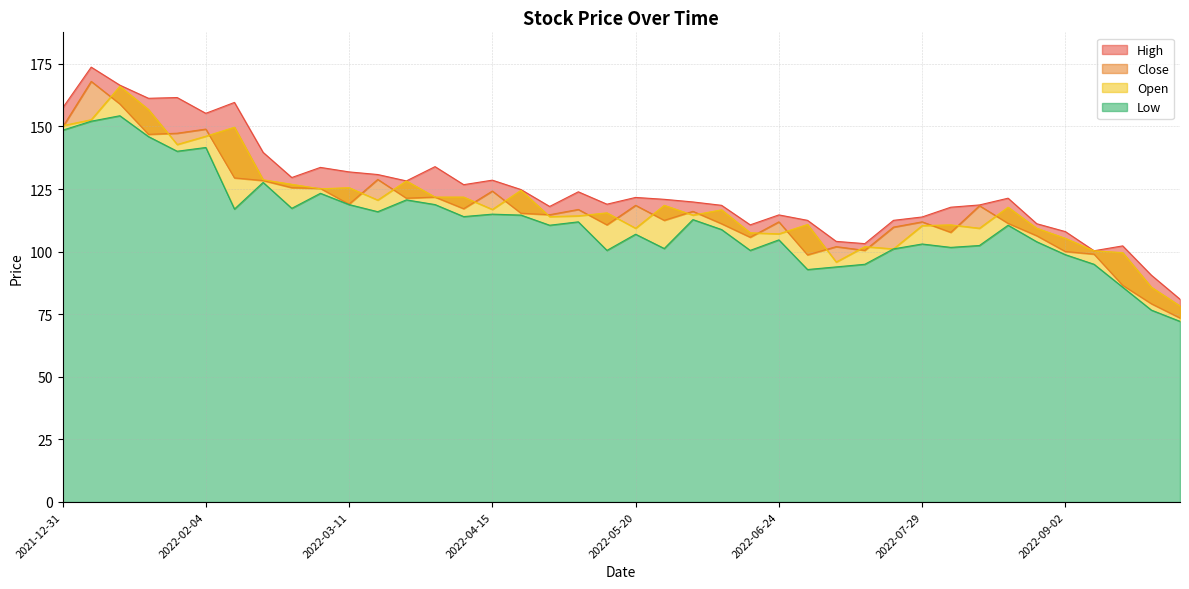

Reading right to left, list all the values displayed in this chart.

High: 81.0	90.6	102.3	100.3	108.0	111.2	121.3	118.7	117.8	113.8	112.5	103.2	104.1	112.5	114.7	110.7	118.5	119.8	120.9	121.7	119.0	123.9	118.0	124.8	128.6	126.8	133.9	128.2	130.8	131.8	133.7	129.6	139.7	159.6	155.2	161.6	161.2	166.5	173.7	157.3
Close: 73.5	79.2	86.5	99.0	100.0	106.3	111.3	118.3	107.7	111.9	109.8	100.5	102.0	98.7	111.9	105.8	111.2	116.1	112.5	118.5	110.7	116.8	114.8	115.3	124.2	117.2	121.8	121.3	128.8	119.0	125.2	125.5	128.4	129.4	148.9	147.3	146.8	159.0	168.0	149.7
Open: 78.3	85.8	99.6	100.3	105.3	109.3	117.8	109.3	110.7	110.4	101.1	102.0	95.8	110.8	107.1	107.5	116.7	114.6	118.5	109.3	115.5	114.3	114.0	124.5	116.8	121.8	121.8	128.2	120.6	125.5	125.1	126.9	128.7	149.7	146.1	142.8	156.8	166.1	152.7	150.3
Low: 72.2	76.7	85.8	95.0	98.8	104.0	110.5	102.5	101.7	103.0	101.1	95.0	93.9	92.8	104.7	100.5	108.8	112.8	101.2	107.0	100.5	111.9	110.5	114.6	115.0	114.0	118.8	120.7	116.0	118.8	123.3	117.3	127.7	117.0	141.6	140.1	145.9	154.3	152.1	148.5